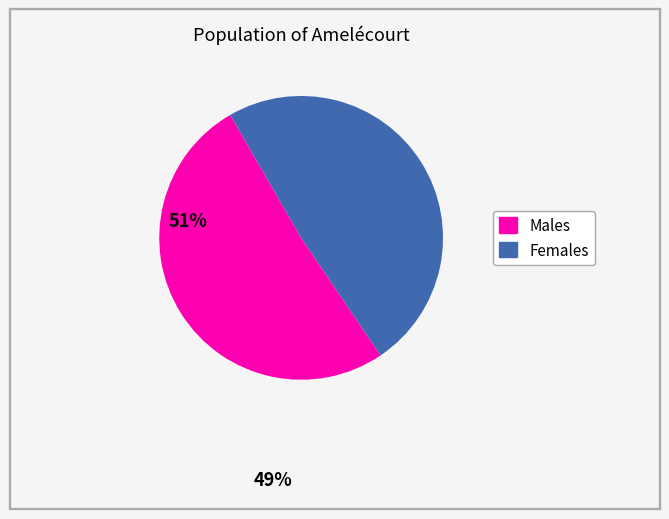

Is there a majority slice in this chart?

Yes